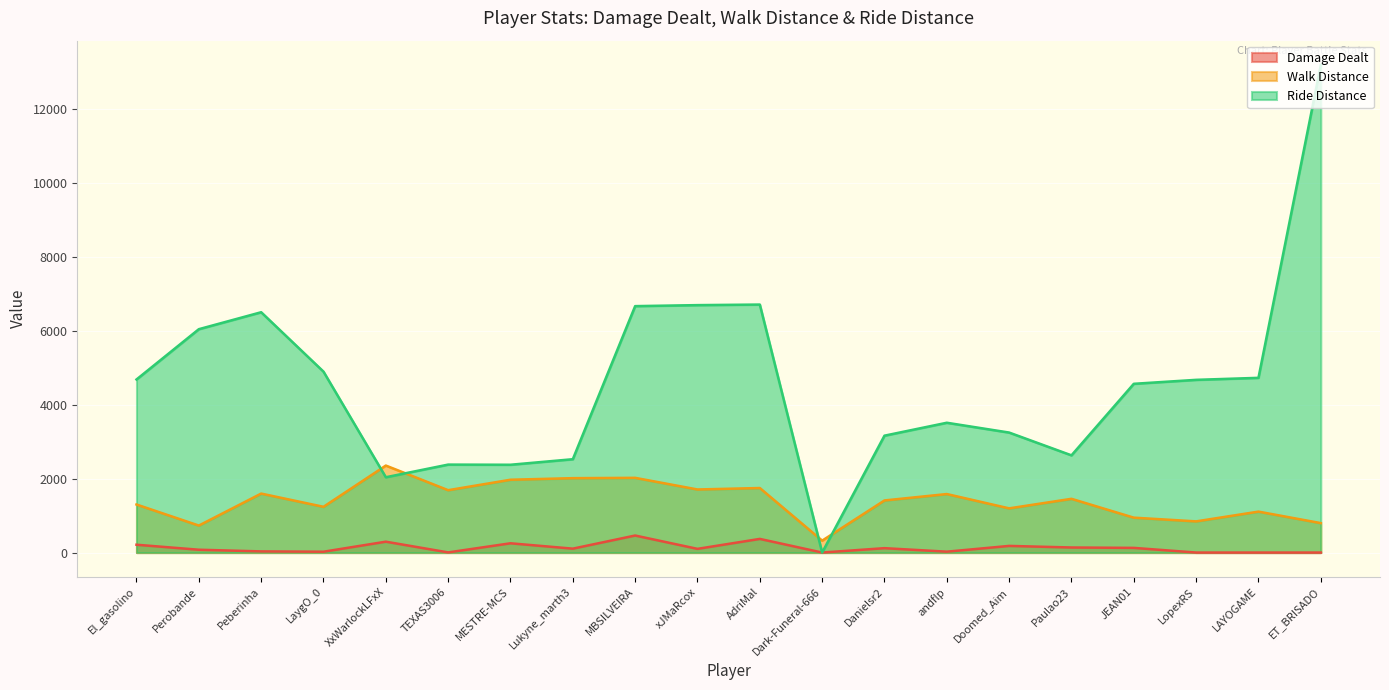

True or false: Damage Dealt has a value of 168.8 at MBSILVEIRA.

False